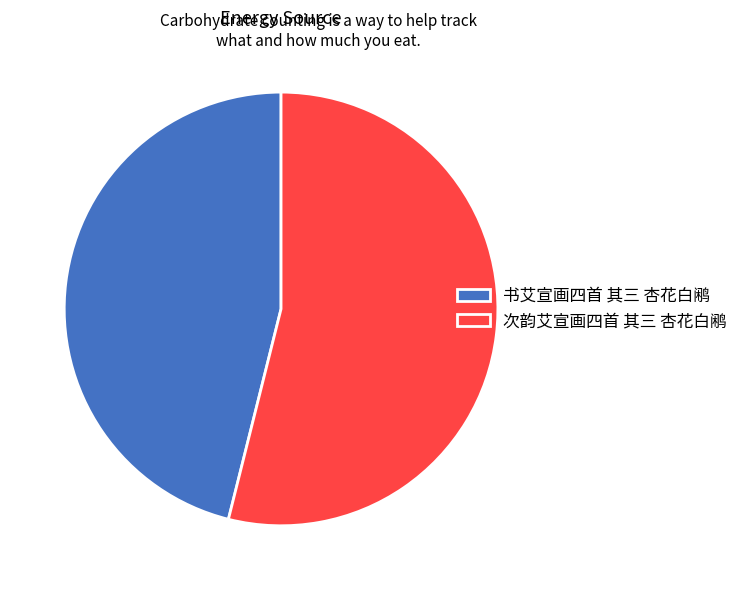

How many segments does this pie chart have?

2